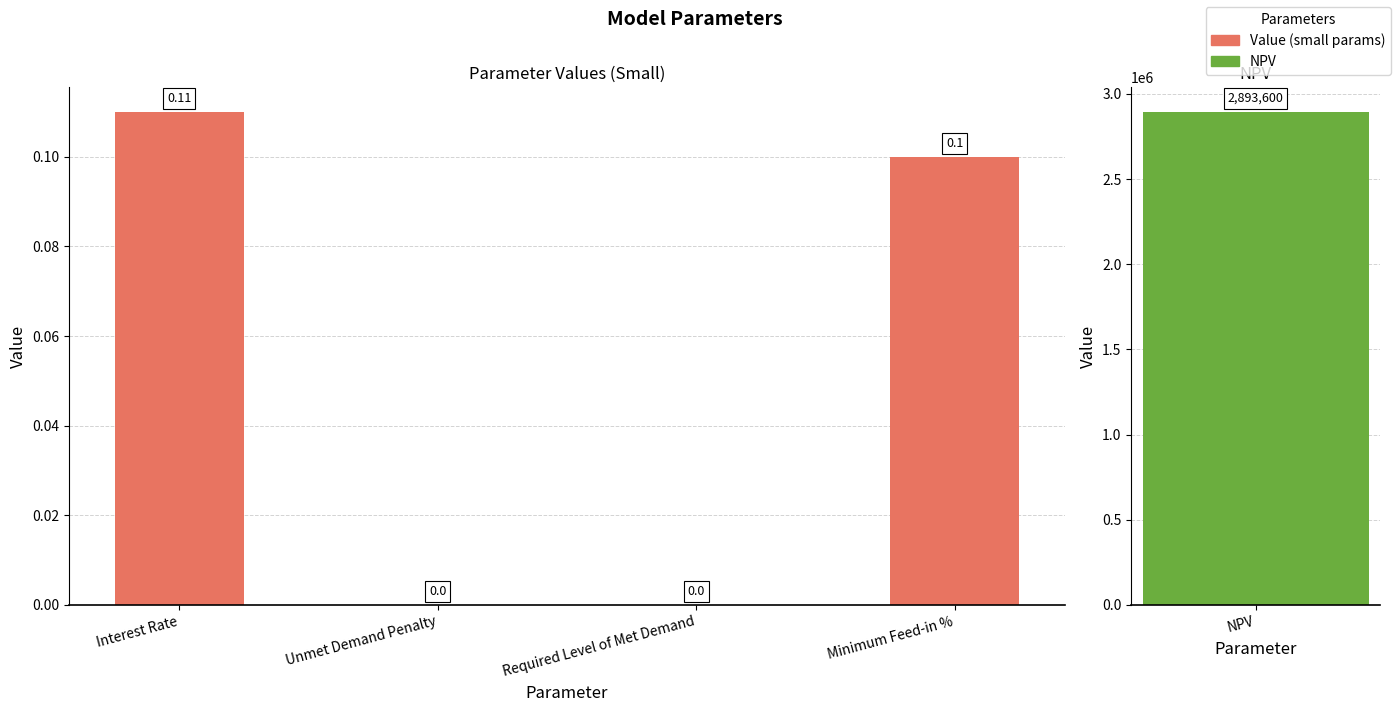

Count the values in the range 0 to 1.

4